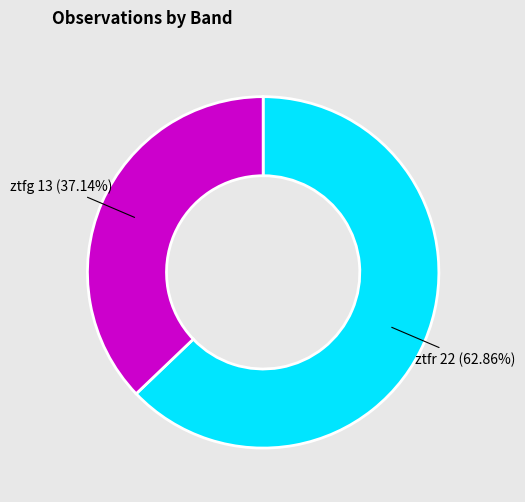

Is there a majority slice in this chart?

Yes